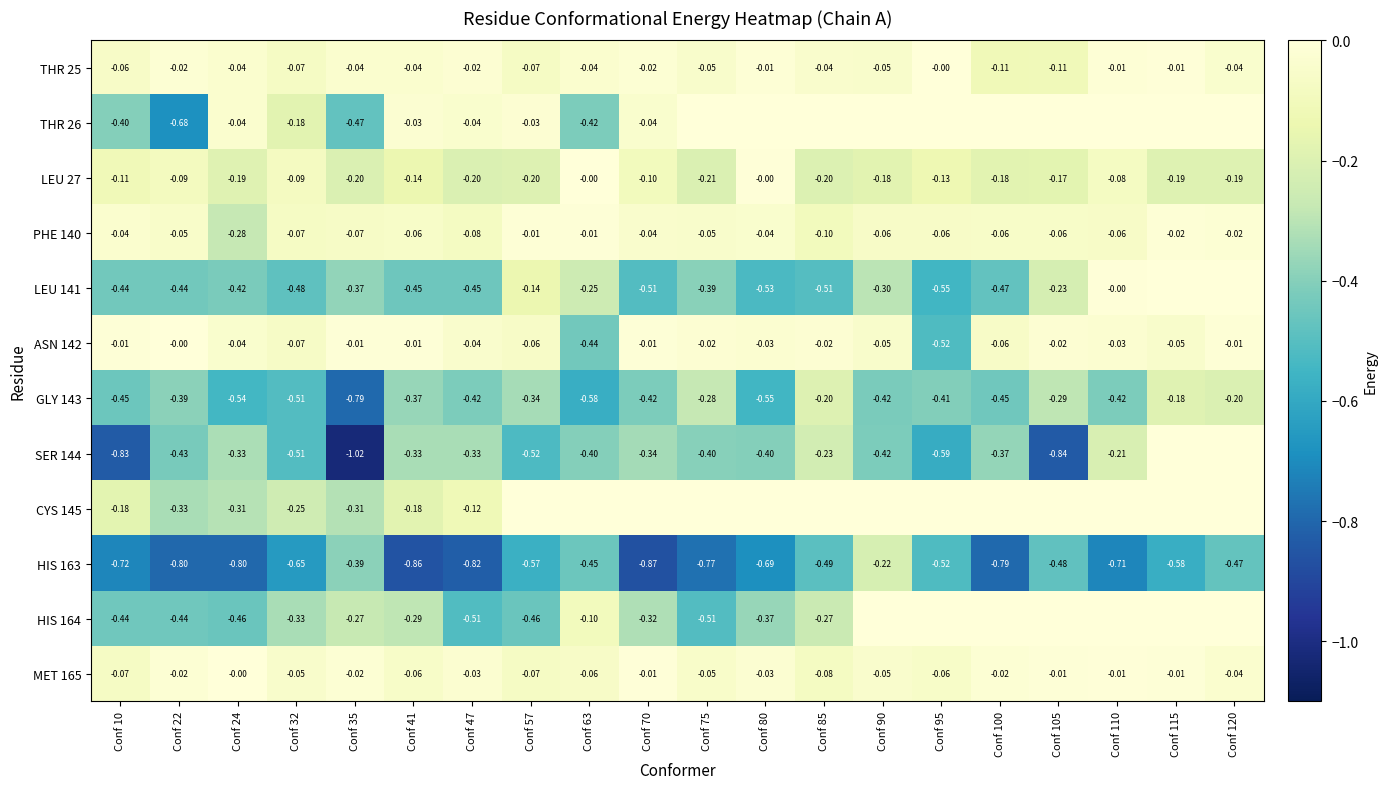

Between Conf 80 and Conf 10, which is larger?

Conf 80